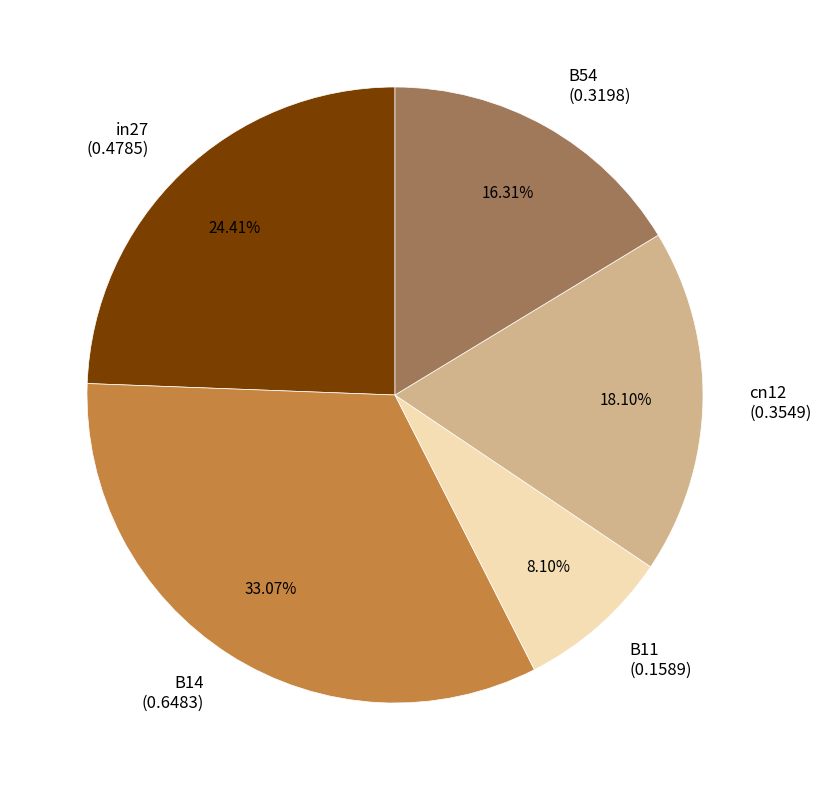

The B11 slice represents 1% of the pie. True or false?

False